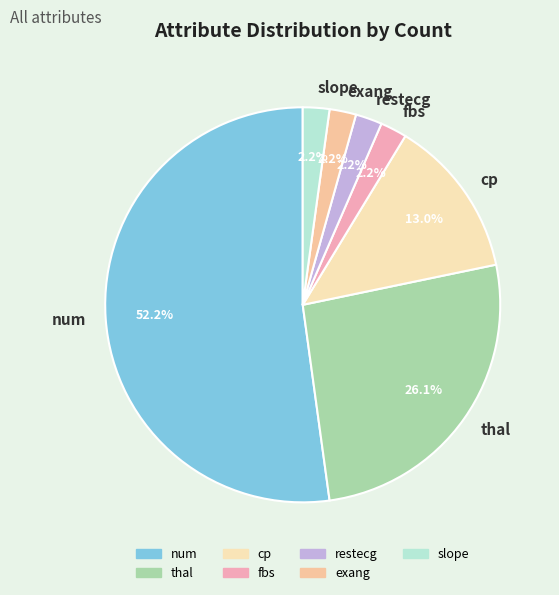

To the nearest percent, what is the combined percentage of cp and restecg?

15%